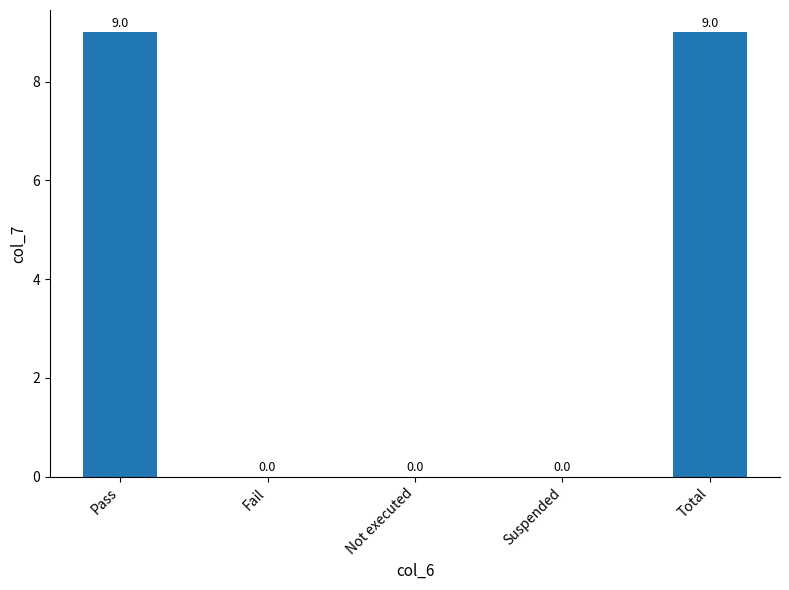

The chart shows a value of 0 at Fail. True or false?

True